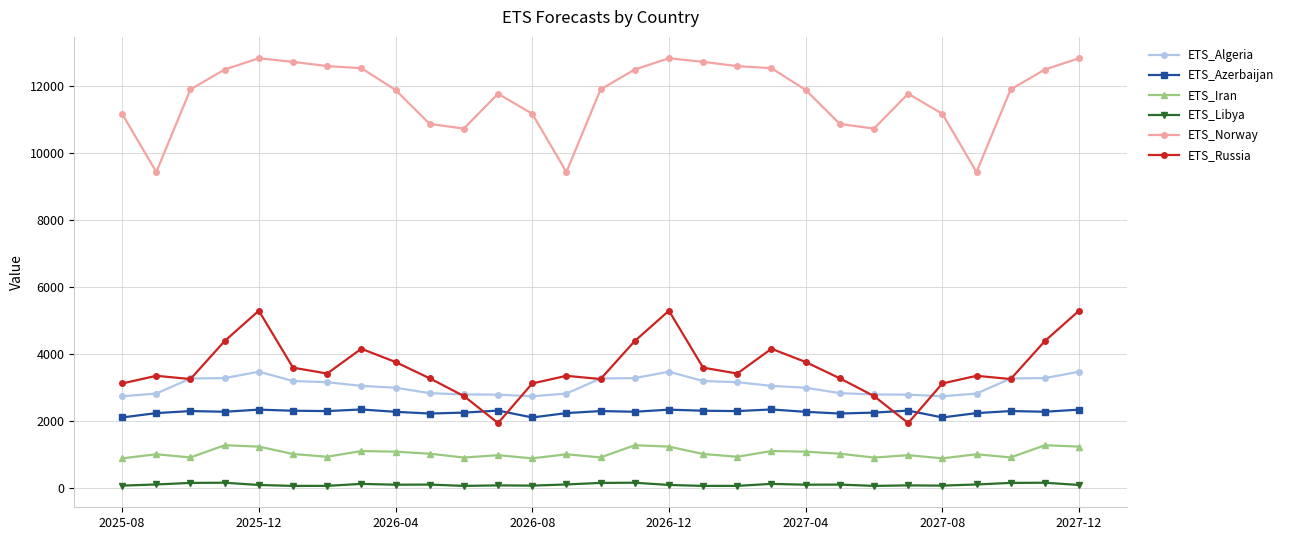

Which series has the largest total across all categories?

ETS_Norway